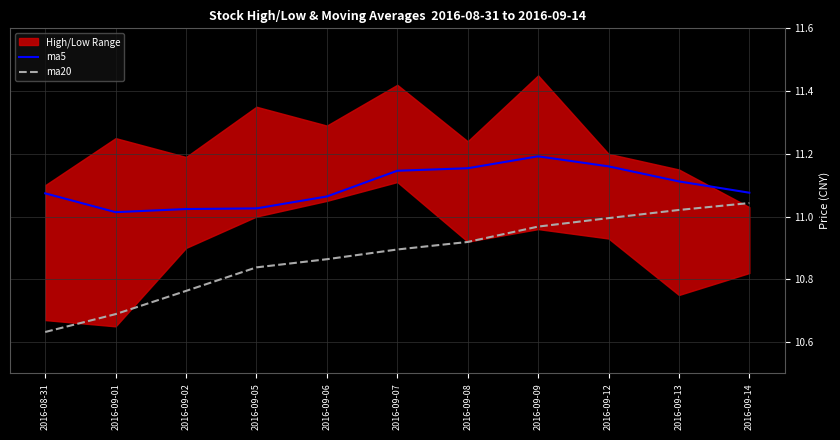

Reading right to left, extract all data points from this chart.

ma5: 2016-09-14=11.1	2016-09-13=11.1	2016-09-12=11.2	2016-09-09=11.2	2016-09-08=11.2	2016-09-07=11.1	2016-09-06=11.1	2016-09-05=11.0	2016-09-02=11.0	2016-09-01=11.0	2016-08-31=11.1
ma20: 2016-09-14=11.0	2016-09-13=11.0	2016-09-12=11.0	2016-09-09=11.0	2016-09-08=10.9	2016-09-07=10.9	2016-09-06=10.9	2016-09-05=10.8	2016-09-02=10.8	2016-09-01=10.7	2016-08-31=10.6